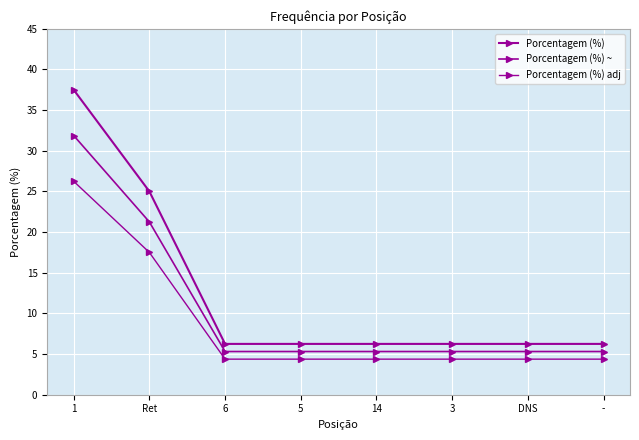

Is this an area chart (filled region under the line)?

No